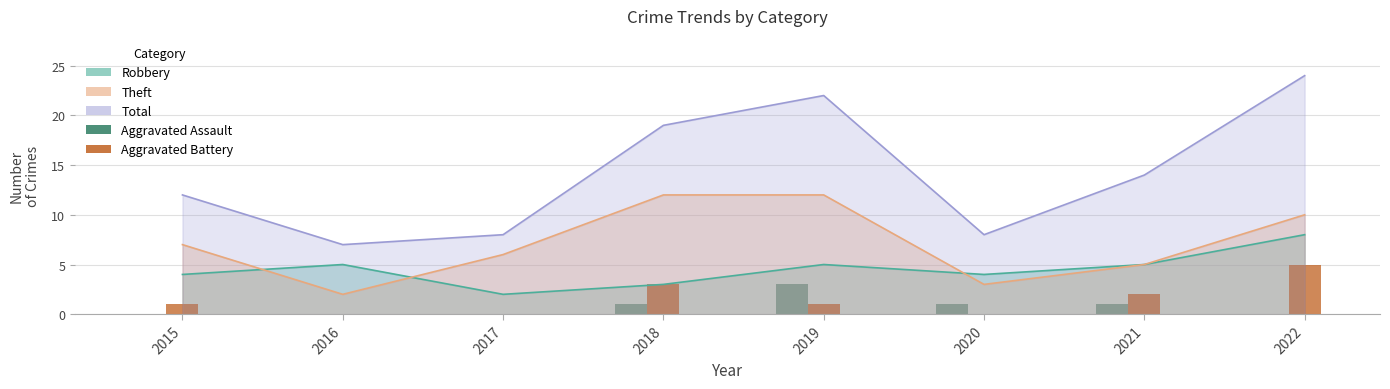

Reading left to right, extract all data points from this chart.

Aggravated Assault: 0	0	0	1	3	1	1	0
Aggravated Battery: 1	0	0	3	1	0	2	5